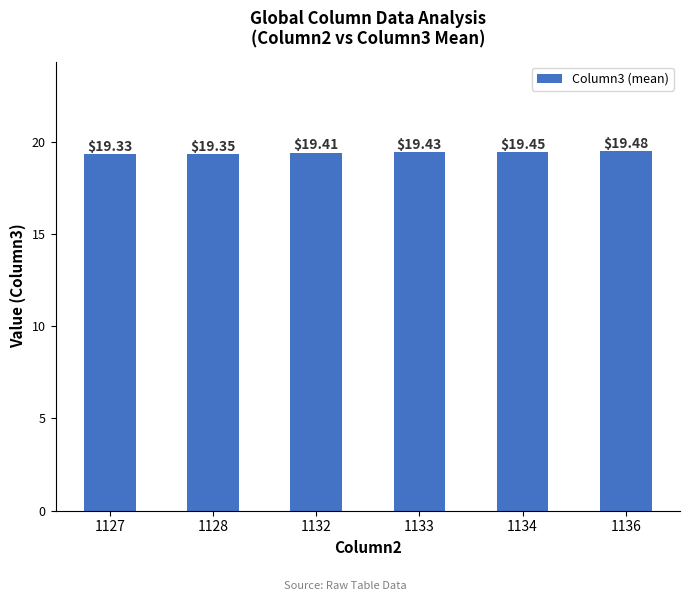

Is it true that the value at 1133 is 19.4?

True